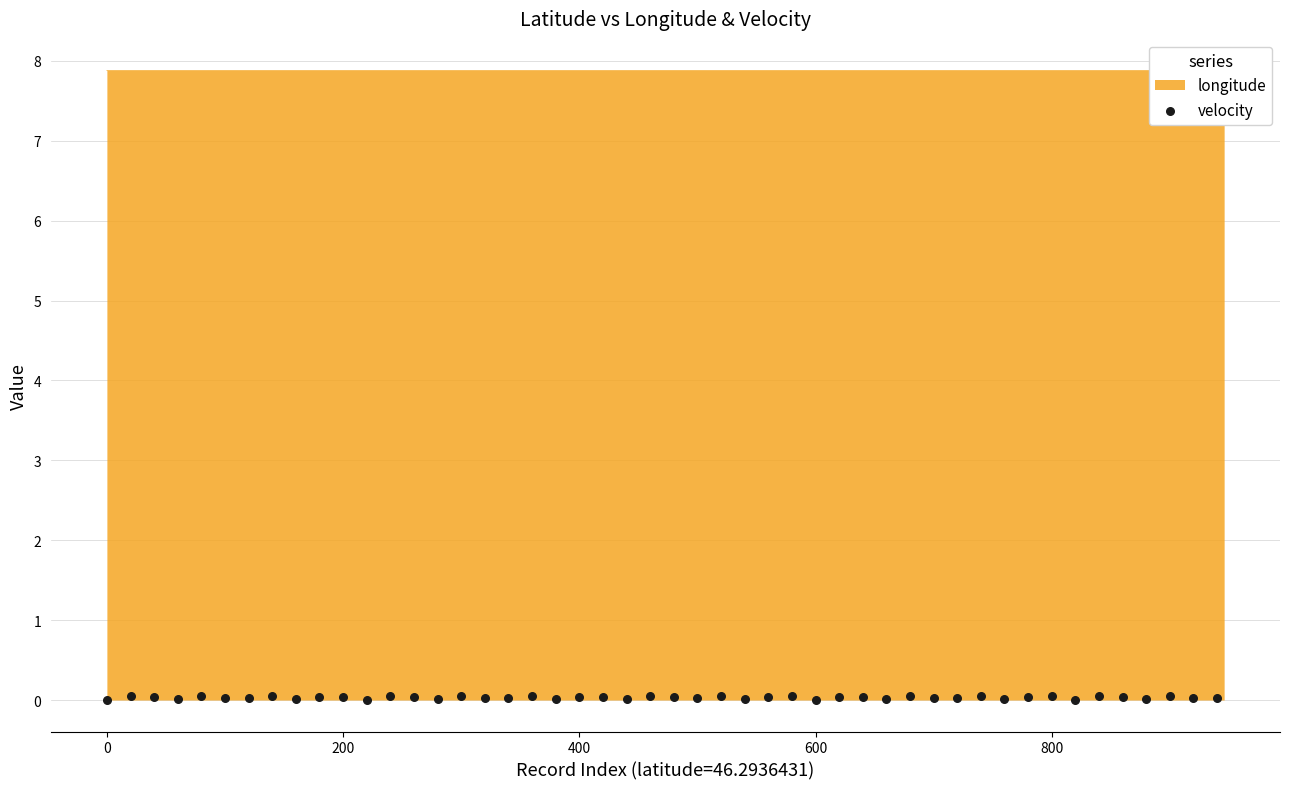

What is the maximum value for longitude?

7.9